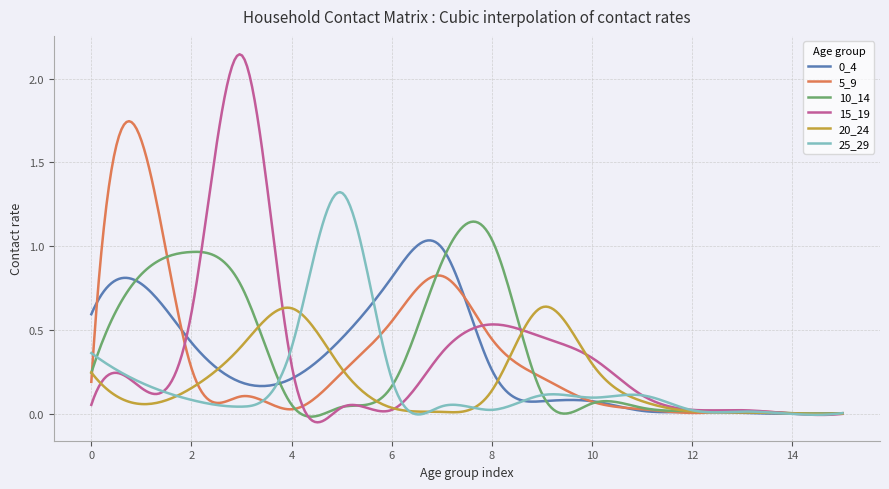

Which series has the widest spread of values?

15_19